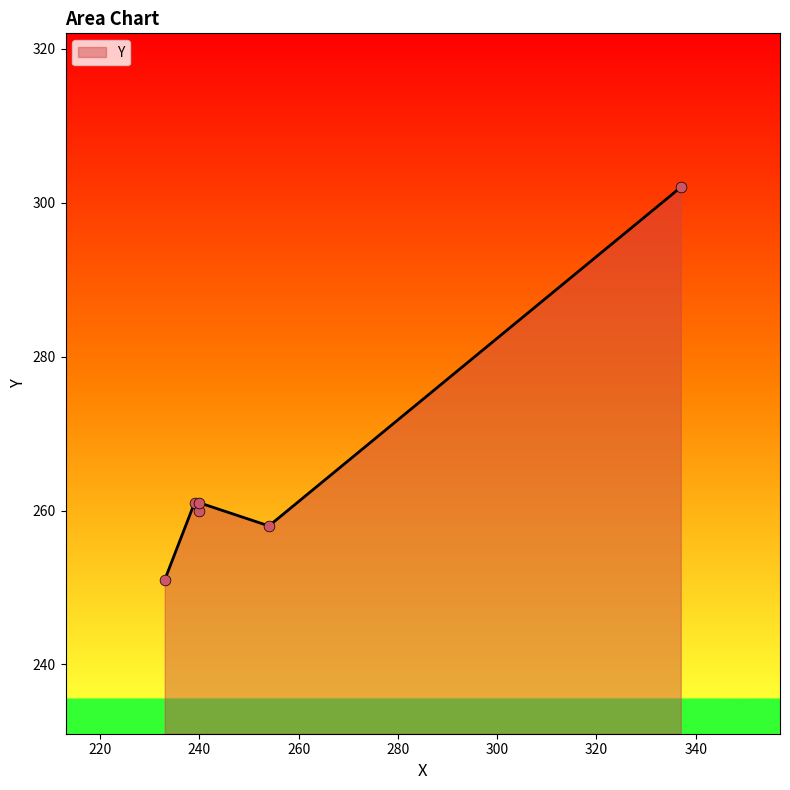

What is the change in value from 240 to 337?

+42